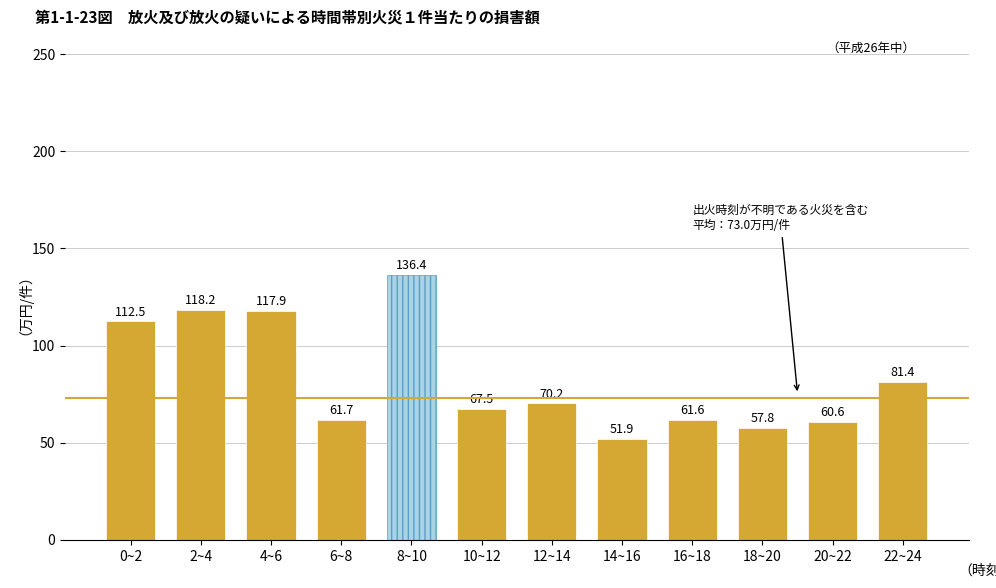

Reading left to right, transcribe all the data shown in this chart.

0~2=112.5	2~4=118.2	4~6=117.9	6~8=61.7	8~10=136.4	10~12=67.5	12~14=70.2	14~16=51.9	16~18=61.6	18~20=57.8	20~22=60.6	22~24=81.4